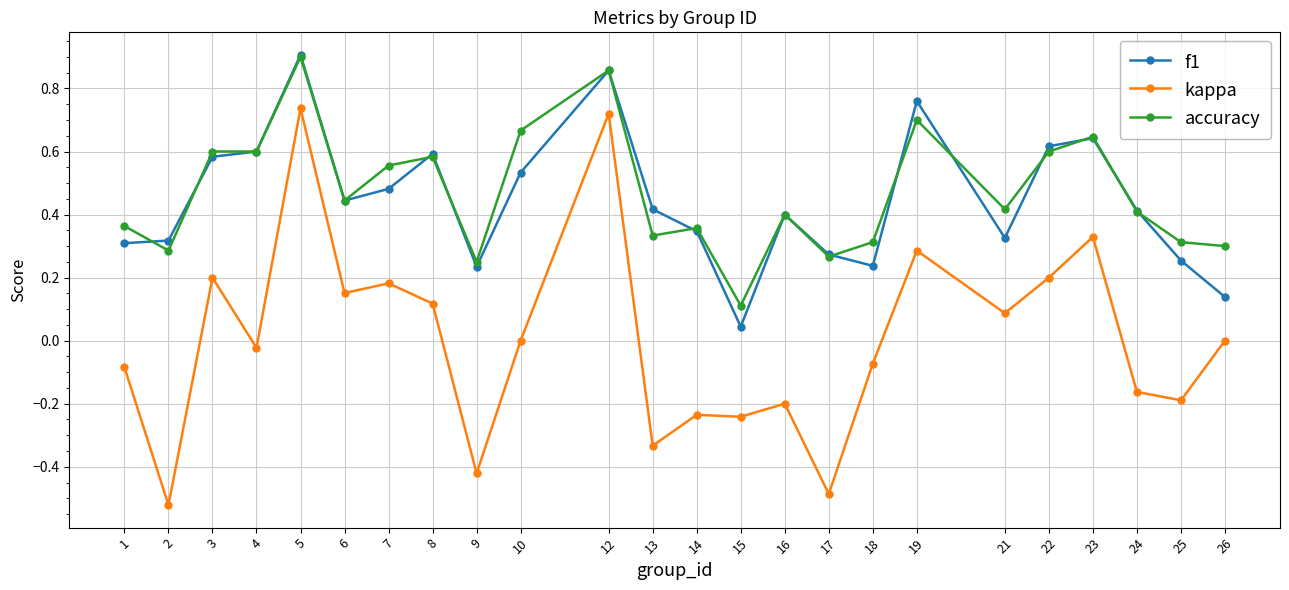

Which label corresponds to the largest value in the chart?

5